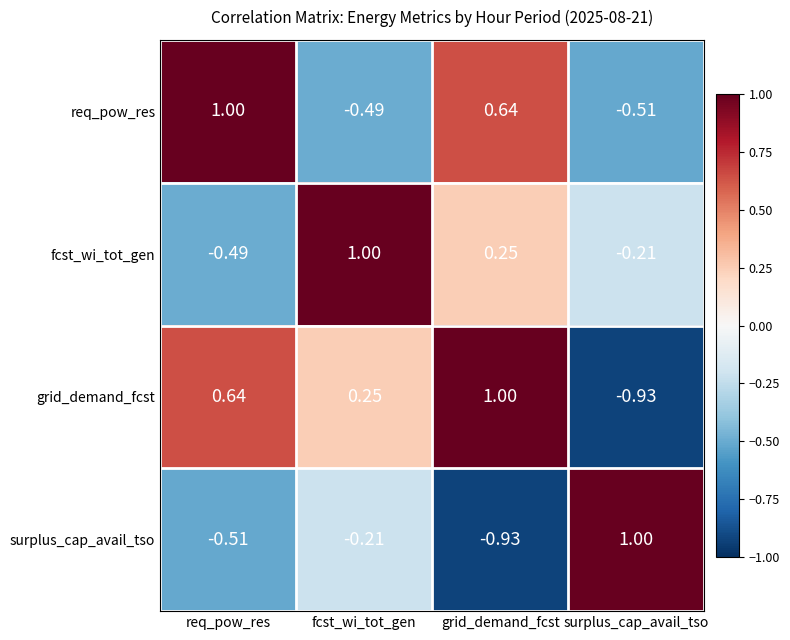

How many values in the req_pow_res series are below 0?

2